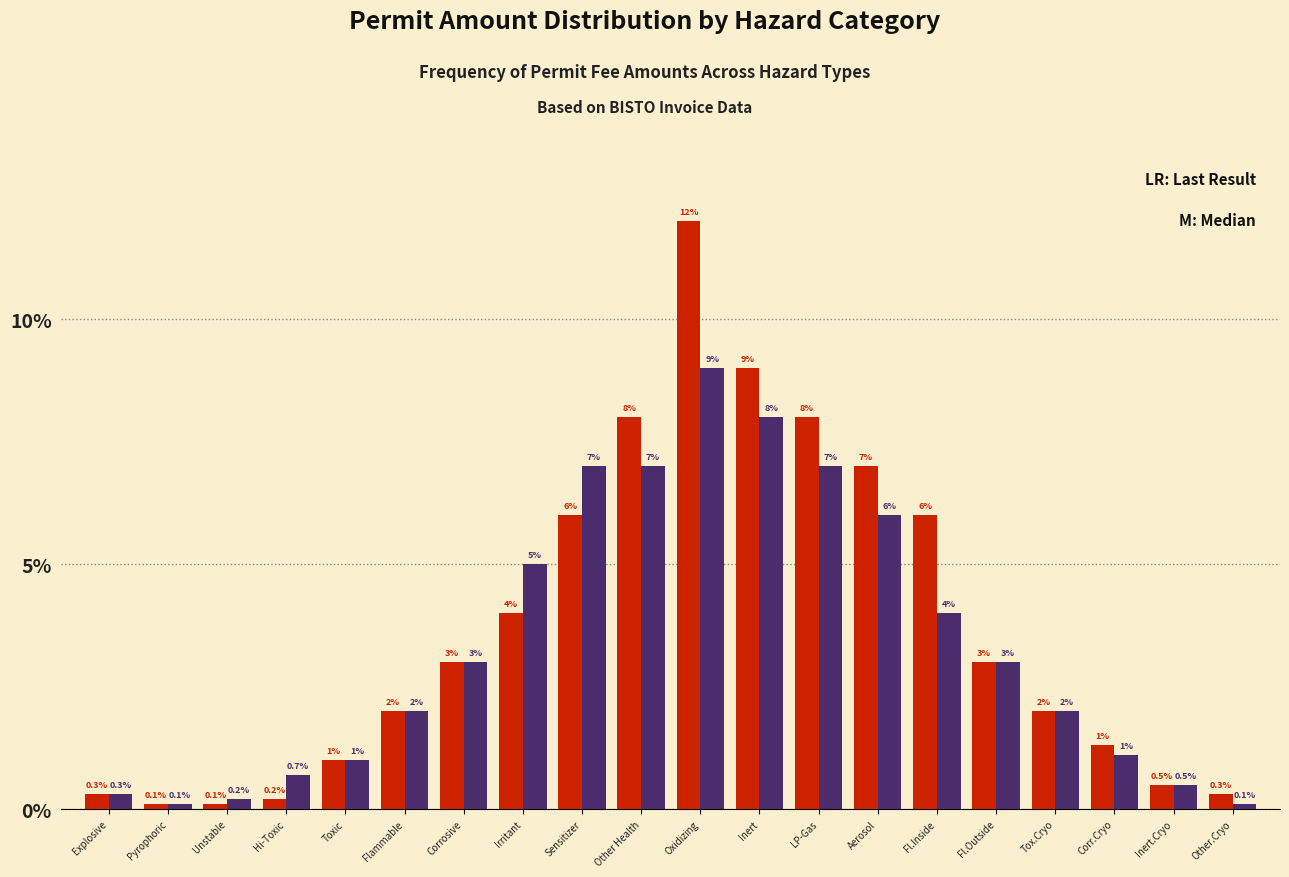

At which category is the sum across all series the highest?

Oxidizing